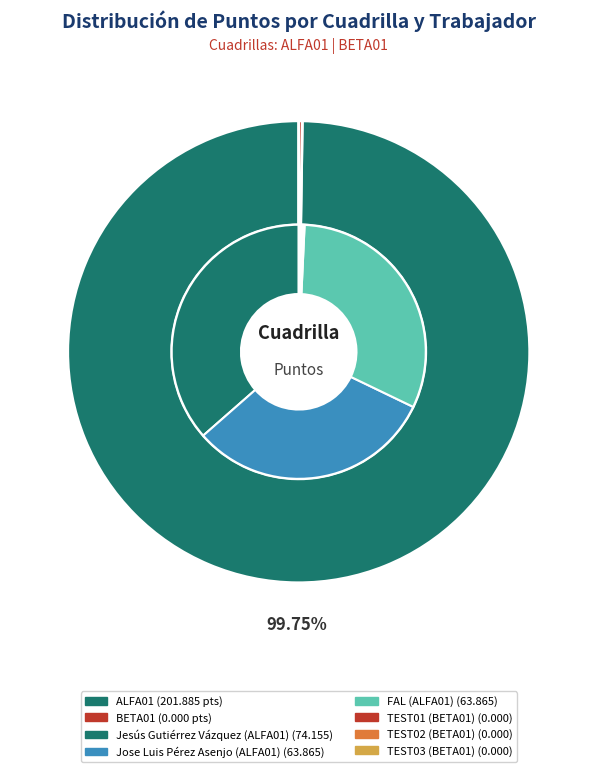

The Jose Luis Pérez Asenjo (ALFA01) slice represents 32% of the pie. True or false?

True